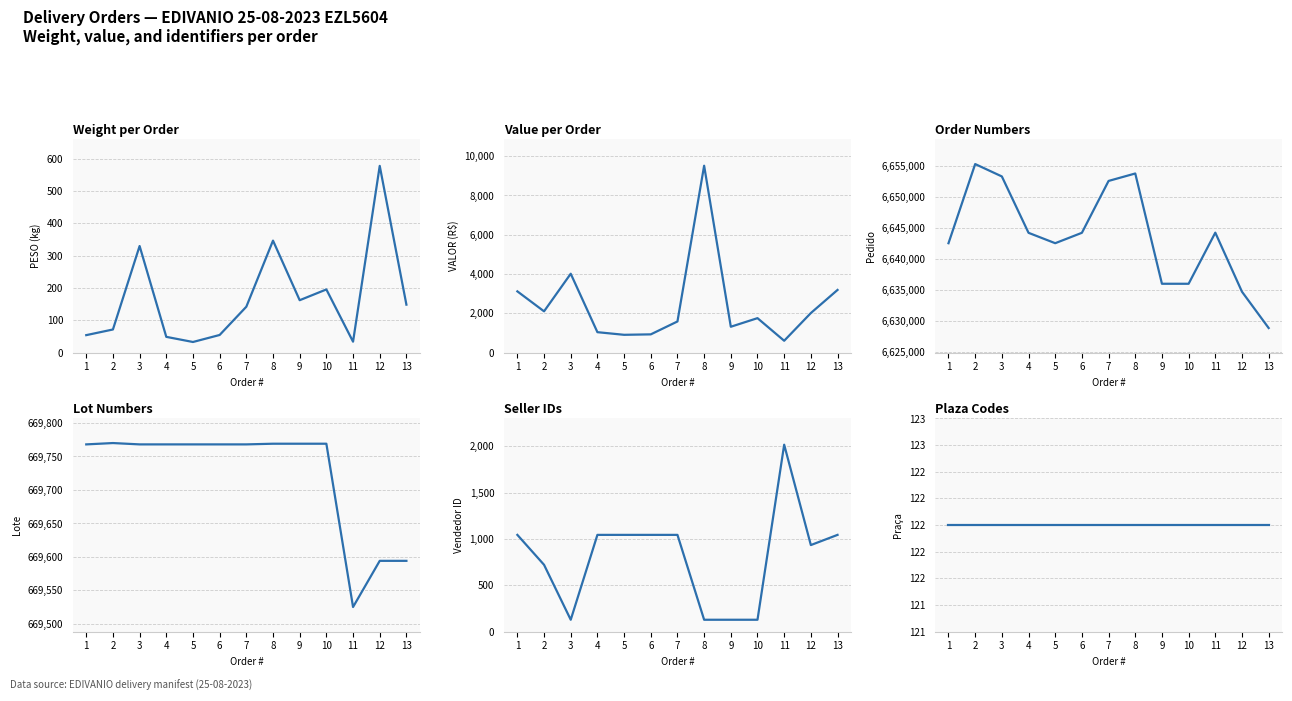

True or false: PESO and PEDIDO cross at least once.

False